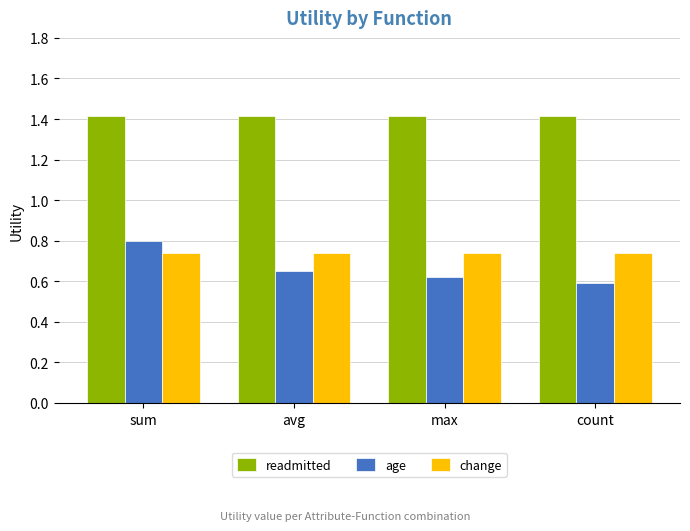

What is the label of the 3rd bar from the left?

max